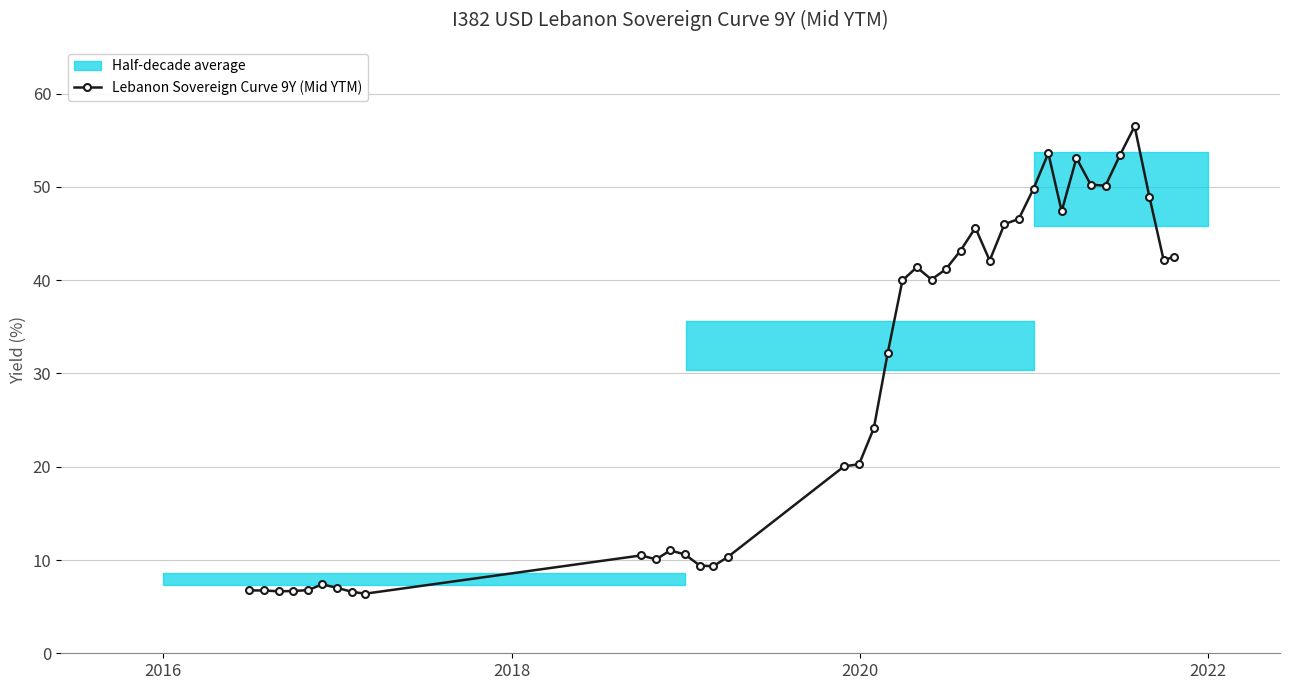

How many lines are shown in the chart?

1